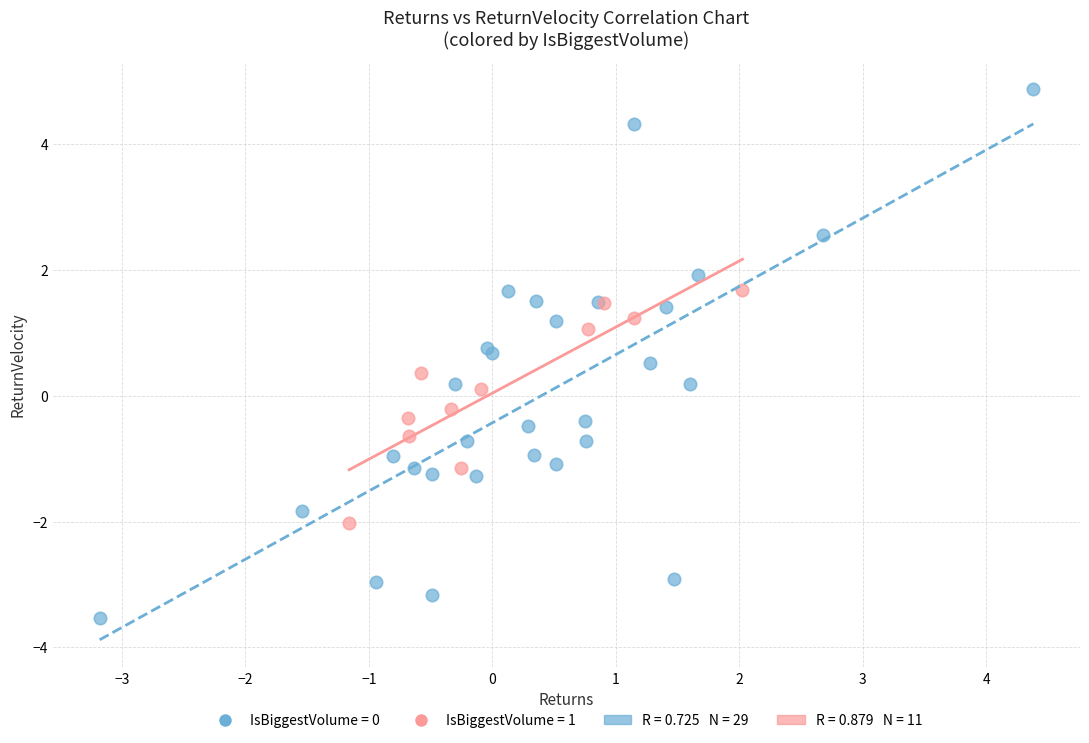

Which series reaches the maximum Y coordinate?

IsBiggestVolume = 0